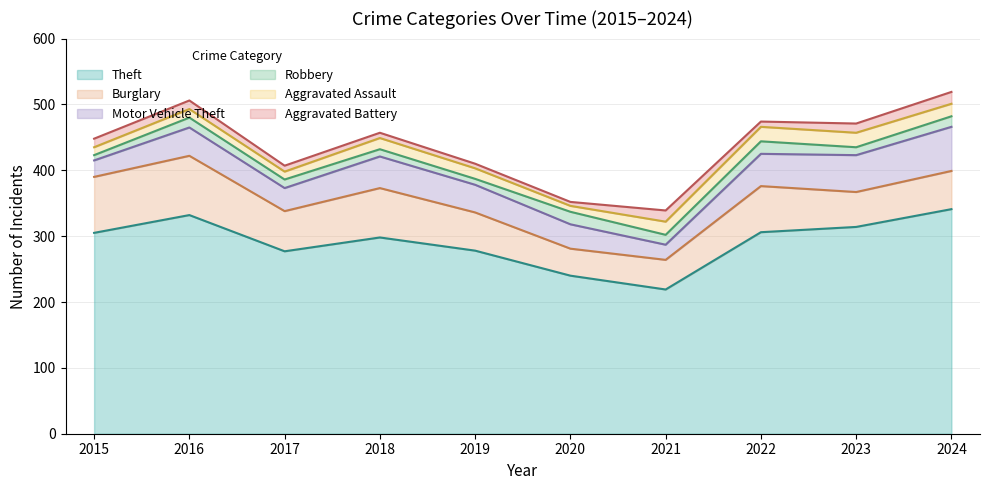

What is the difference between the maximum and second lowest values in the Burglary series?

45